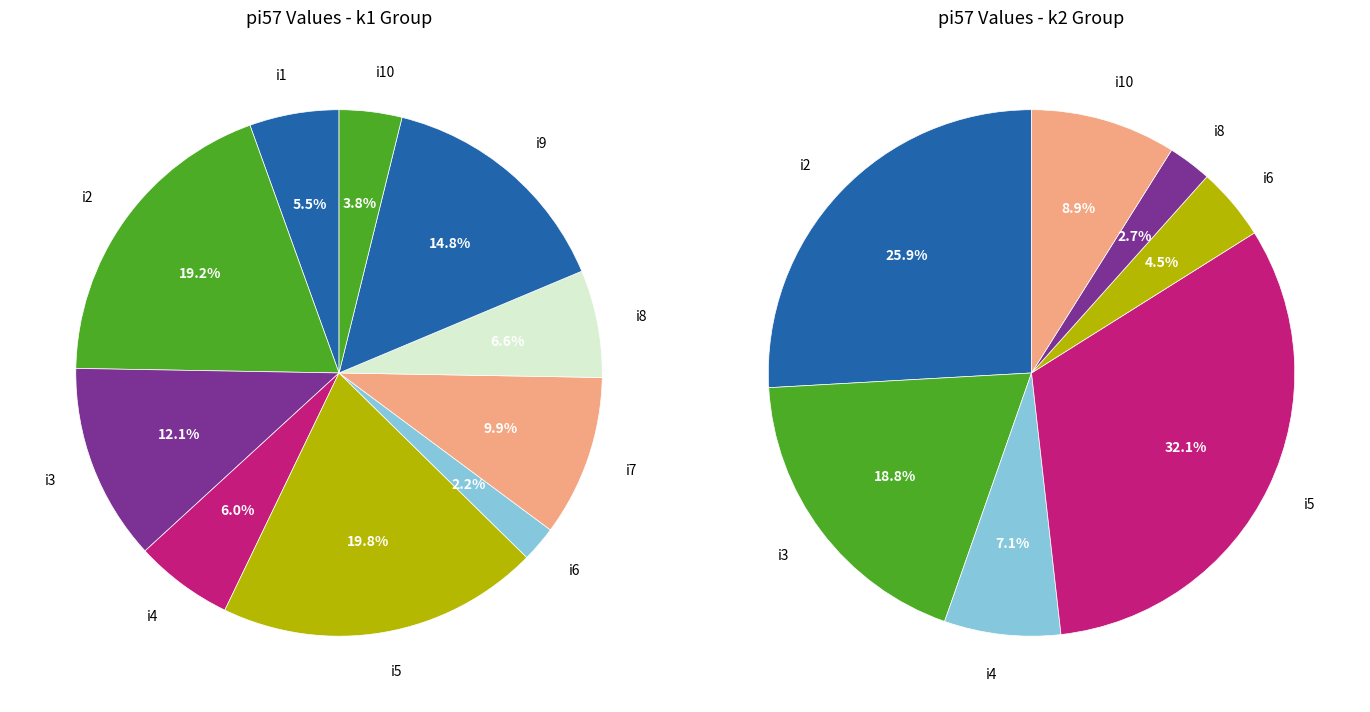

What is the difference between the highest and lowest values at i2?

6